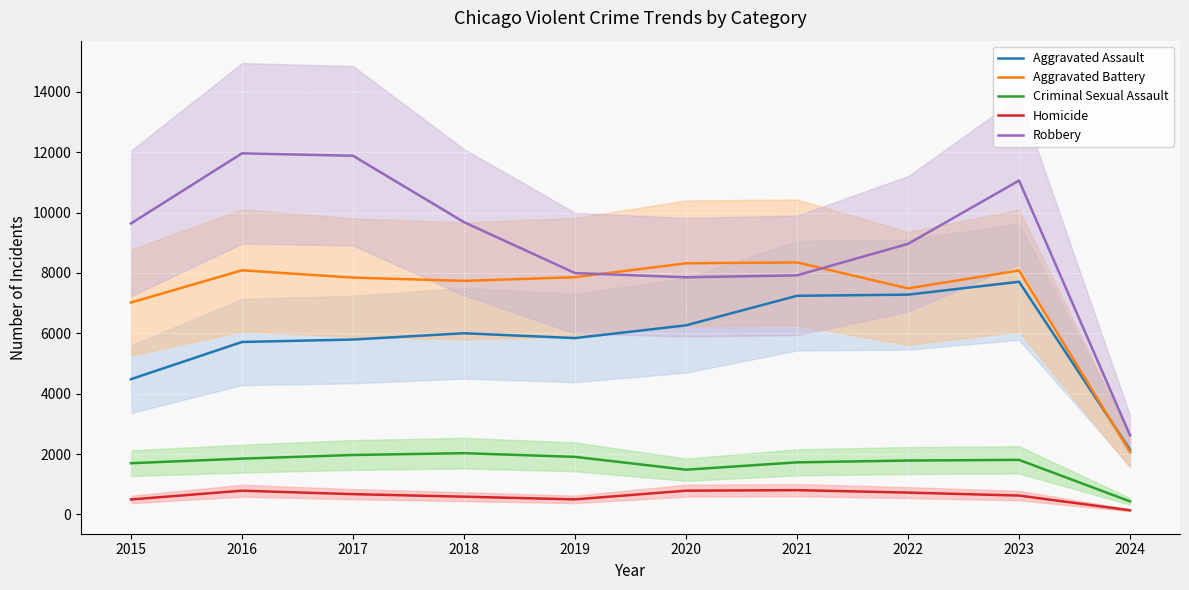

Reading left to right, extract all data points from this chart.

Aggravated Assault: 2015=4480	2016=5712	2017=5793	2018=6001	2019=5841	2020=6264	2021=7242	2022=7280	2023=7707	2024=2137
Aggravated Battery: 2015=7019	2016=8086	2017=7845	2018=7735	2019=7858	2020=8319	2021=8347	2022=7488	2023=8080	2024=2070
Criminal Sexual Assault: 2015=1697	2016=1848	2017=1969	2018=2029	2019=1907	2020=1482	2021=1725	2022=1785	2023=1807	2024=432
Homicide: 2015=496	2016=786	2017=672	2018=588	2019=499	2020=787	2021=804	2022=724	2023=625	2024=138
Robbery: 2015=9638	2016=11960	2017=11880	2018=9681	2019=7995	2020=7855	2021=7919	2022=8962	2023=11059	2024=2622